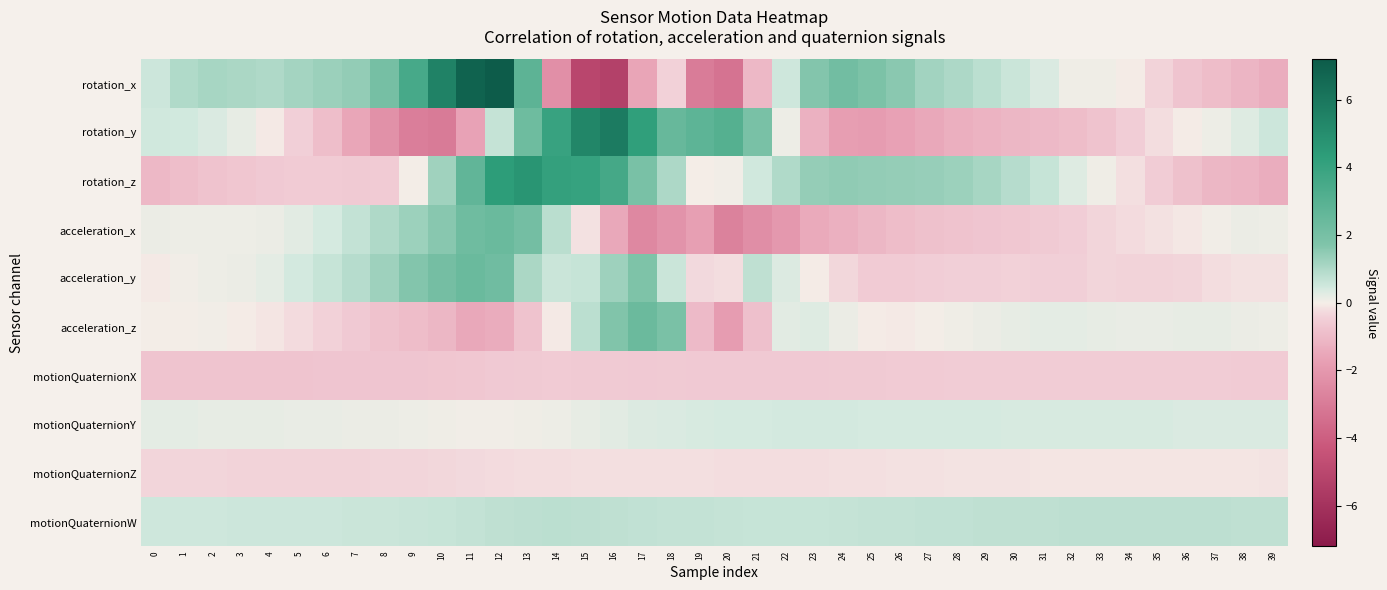

Reading left to right, what are all the values shown in this chart?

rotation_x: 0=0.5	1=1.0	2=1.1	3=1.1	4=1.0	5=1.2	6=1.3	7=1.4	8=2.0	9=3.5	10=5.5	11=6.9	12=7.2	13=2.8	14=-2.3	15=-5.1	16=-5.3	17=-1.6	18=-0.4	19=-3.0	20=-3.3	21=-1.1	22=0.5	23=1.7	24=2.2	25=1.8	26=1.6	27=1.2	28=1.0	29=0.8	30=0.6	31=0.4	32=0.1	33=0.1	34=-0.0	35=-0.4	36=-0.7	37=-0.9	38=-1.1	39=-1.4
rotation_y: 0=0.5	1=0.5	2=0.3	3=0.2	4=-0.1	5=-0.4	6=-0.9	7=-1.6	8=-2.2	9=-2.9	10=-3.0	11=-1.6	12=0.7	13=2.3	14=4.0	15=5.3	16=5.8	17=4.2	18=2.5	19=2.8	20=3.1	21=1.9	22=0.1	23=-1.3	24=-1.8	25=-1.8	26=-1.7	27=-1.5	28=-1.3	29=-1.2	30=-1.1	31=-1.0	32=-0.9	33=-0.8	34=-0.5	35=-0.2	36=-0.1	37=0.1	38=0.3	39=0.5
rotation_z: 0=-1.1	1=-0.9	2=-0.8	3=-0.7	4=-0.6	5=-0.5	6=-0.5	7=-0.6	8=-0.5	9=0.0	10=1.2	11=2.7	12=4.3	13=4.7	14=4.1	15=4.0	16=3.6	17=1.9	18=1.0	19=-0.0	20=0.0	21=0.5	22=1.0	23=1.4	24=1.5	25=1.4	26=1.4	27=1.4	28=1.3	29=1.1	30=0.9	31=0.6	32=0.3	33=0.1	34=-0.2	35=-0.5	36=-0.8	37=-1.1	38=-1.2	39=-1.3
acceleration_x: 0=0.1	1=0.1	2=0.1	3=0.1	4=0.1	5=0.2	6=0.4	7=0.7	8=1.0	9=1.3	10=1.6	11=2.2	12=2.4	13=2.1	14=0.8	15=-0.2	16=-1.5	17=-2.5	18=-2.2	19=-1.7	20=-2.8	21=-2.4	22=-2.0	23=-1.5	24=-1.3	25=-1.1	26=-0.9	27=-0.8	28=-0.8	29=-0.7	30=-0.7	31=-0.6	32=-0.5	33=-0.3	34=-0.3	35=-0.2	36=-0.1	37=0.0	38=0.1	39=0.1
acceleration_y: 0=-0.1	1=0.0	2=0.1	3=0.1	4=0.2	5=0.4	6=0.6	7=0.9	8=1.2	9=1.7	10=2.1	11=2.4	12=2.2	13=1.0	14=0.6	15=0.6	16=1.2	17=1.8	18=0.6	19=-0.3	20=-0.2	21=0.7	22=0.3	23=-0.0	24=-0.3	25=-0.5	26=-0.5	27=-0.5	28=-0.4	29=-0.4	30=-0.4	31=-0.4	32=-0.4	33=-0.4	34=-0.4	35=-0.4	36=-0.3	37=-0.2	38=-0.2	39=-0.2
acceleration_z: 0=0.0	1=0.0	2=0.0	3=-0.0	4=-0.1	5=-0.3	6=-0.4	7=-0.6	8=-0.8	9=-0.9	10=-1.1	11=-1.5	12=-1.4	13=-0.8	14=-0.1	15=0.8	16=1.7	17=2.4	18=1.9	19=-1.0	20=-1.8	21=-0.8	22=0.2	23=0.3	24=0.1	25=-0.1	26=-0.1	27=0.0	28=0.1	29=0.1	30=0.2	31=0.2	32=0.2	33=0.2	34=0.2	35=0.1	36=0.2	37=0.2	38=0.1	39=0.1
motionQuaternionX: 0=-0.8	1=-0.7	2=-0.7	3=-0.7	4=-0.7	5=-0.7	6=-0.7	7=-0.7	8=-0.7	9=-0.7	10=-0.7	11=-0.7	12=-0.6	13=-0.6	14=-0.6	15=-0.6	16=-0.6	17=-0.6	18=-0.6	19=-0.6	20=-0.6	21=-0.6	22=-0.6	23=-0.6	24=-0.6	25=-0.6	26=-0.6	27=-0.5	28=-0.5	29=-0.5	30=-0.5	31=-0.5	32=-0.5	33=-0.5	34=-0.5	35=-0.5	36=-0.5	37=-0.5	38=-0.5	39=-0.6
motionQuaternionY: 0=0.2	1=0.2	2=0.2	3=0.2	4=0.2	5=0.2	6=0.2	7=0.1	8=0.1	9=0.1	10=0.1	11=0.0	12=0.0	13=0.1	14=0.1	15=0.2	16=0.3	17=0.3	18=0.3	19=0.4	20=0.4	21=0.4	22=0.4	23=0.4	24=0.4	25=0.4	26=0.4	27=0.4	28=0.4	29=0.4	30=0.4	31=0.4	32=0.4	33=0.4	34=0.4	35=0.4	36=0.4	37=0.4	38=0.4	39=0.4
motionQuaternionZ: 0=-0.3	1=-0.4	2=-0.4	3=-0.4	4=-0.4	5=-0.4	6=-0.4	7=-0.4	8=-0.4	9=-0.4	10=-0.3	11=-0.3	12=-0.3	13=-0.3	14=-0.2	15=-0.2	16=-0.2	17=-0.2	18=-0.2	19=-0.2	20=-0.2	21=-0.2	22=-0.2	23=-0.2	24=-0.2	25=-0.2	26=-0.2	27=-0.2	28=-0.2	29=-0.2	30=-0.1	31=-0.1	32=-0.1	33=-0.1	34=-0.1	35=-0.1	36=-0.1	37=-0.1	38=-0.1	39=-0.1
motionQuaternionW: 0=0.5	1=0.5	2=0.5	3=0.5	4=0.5	5=0.5	6=0.6	7=0.6	8=0.6	9=0.6	10=0.6	11=0.7	12=0.7	13=0.8	14=0.8	15=0.8	16=0.7	17=0.7	18=0.7	19=0.7	20=0.6	21=0.6	22=0.6	23=0.6	24=0.7	25=0.7	26=0.7	27=0.7	28=0.7	29=0.7	30=0.7	31=0.8	32=0.8	33=0.8	34=0.8	35=0.8	36=0.8	37=0.8	38=0.8	39=0.7